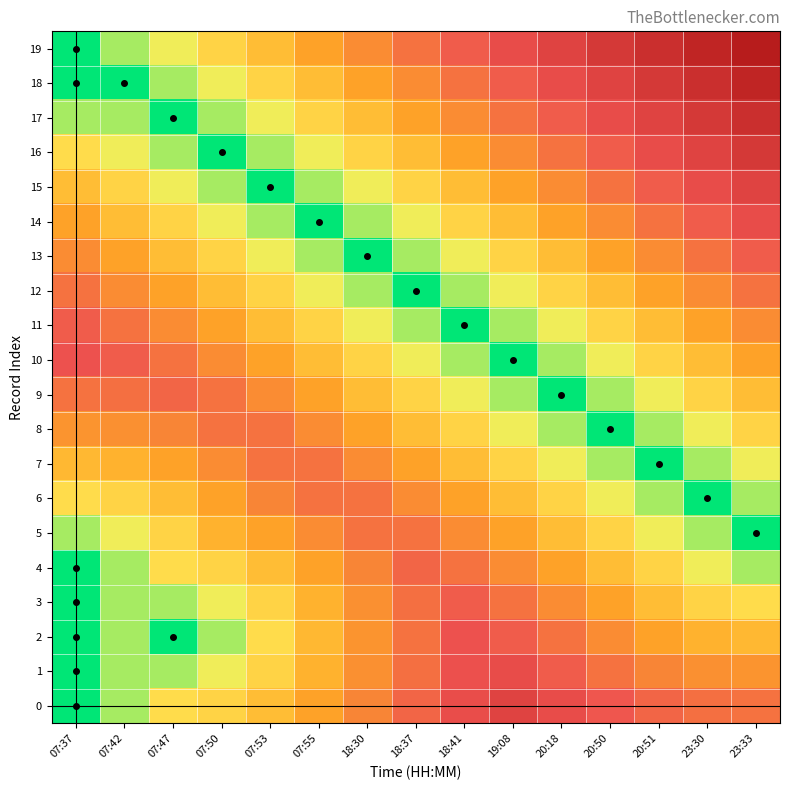

What is the total value across all series at 23:30?

8.3